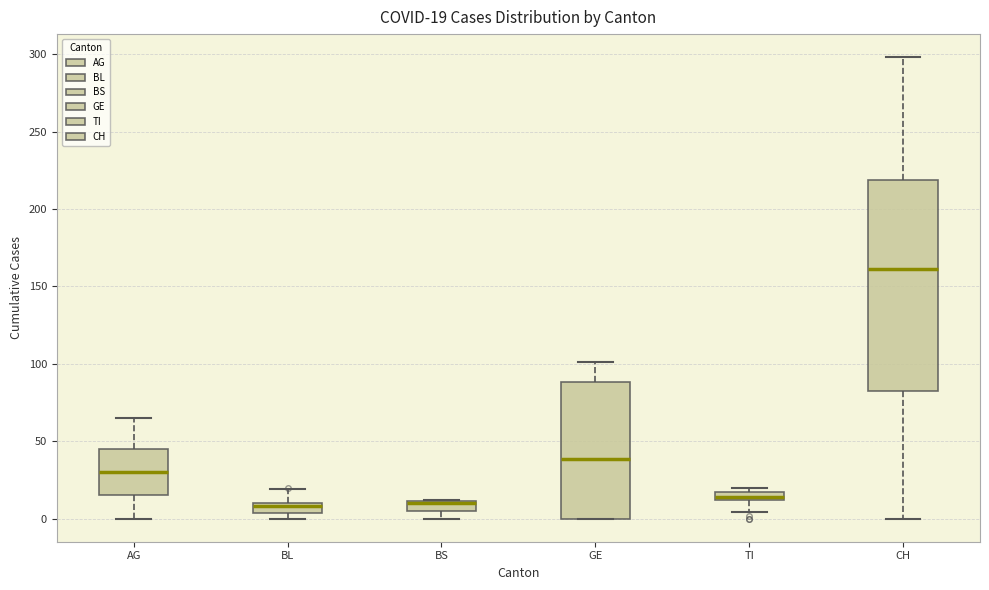

Comparing the boxes themselves (not the whiskers), which one is the tallest?

CH